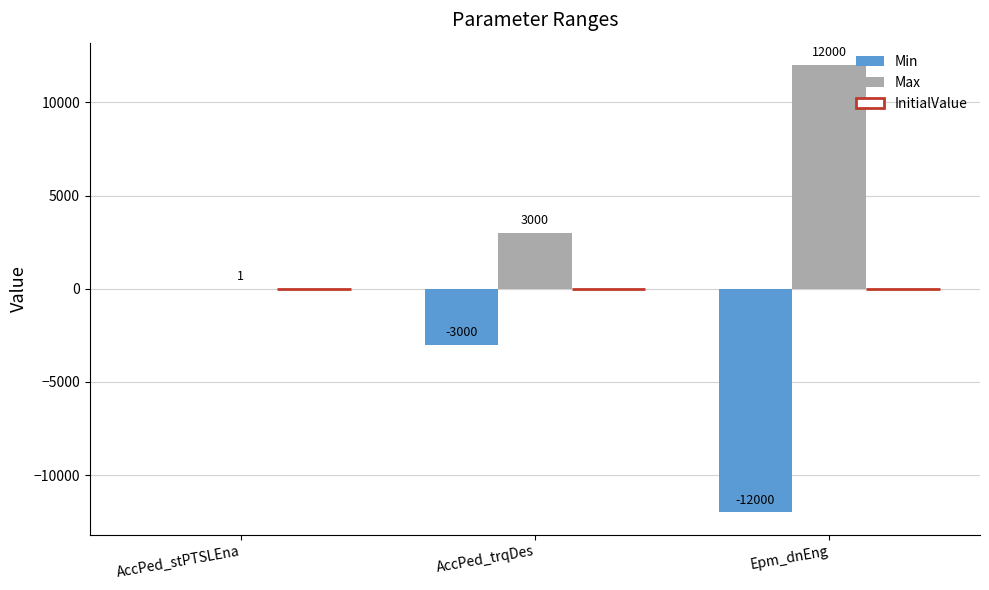

Which series changed the most between AccPed_stPTSLEna and AccPed_trqDes?

Min